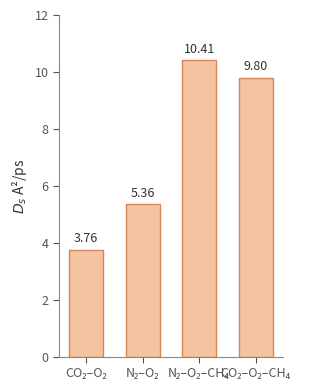

What is the difference between the second highest and second lowest values?

4.4